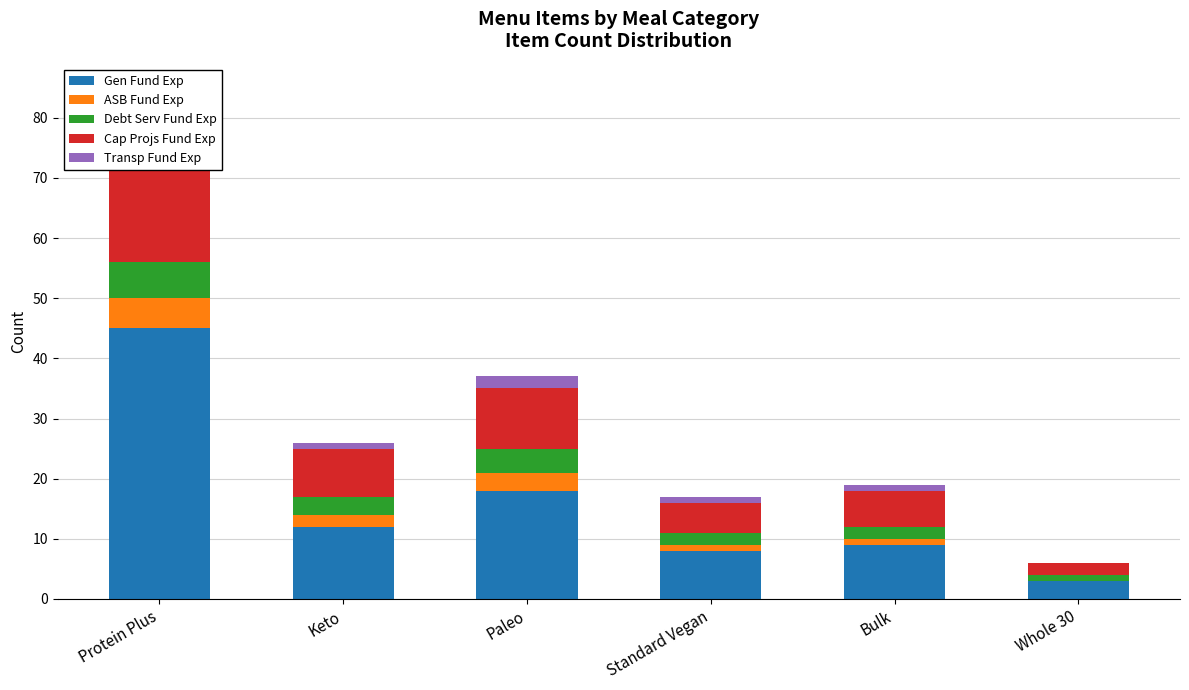

What is the difference between the Cap Projs Fund Exp values at Whole 30 and Protein Plus?

18